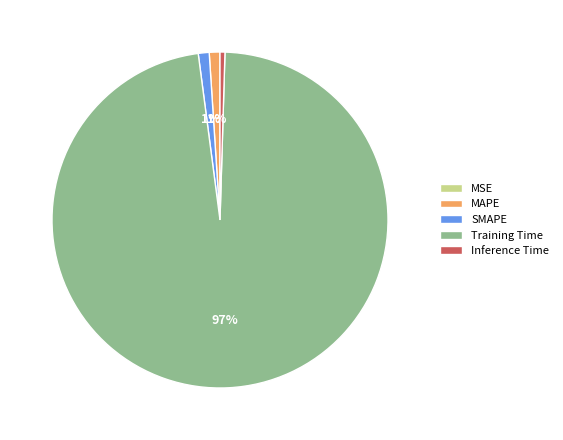

Combined, do Training Time and SMAPE account for over 50%?

Yes